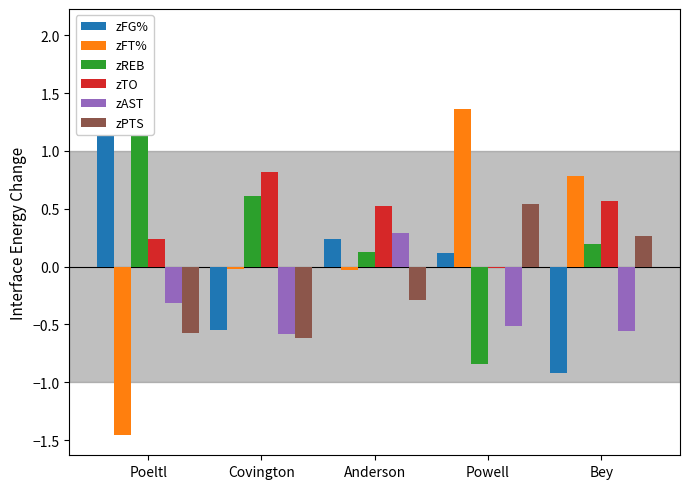

What is the value of the zFT% bar at the 4th from the left?

1.4